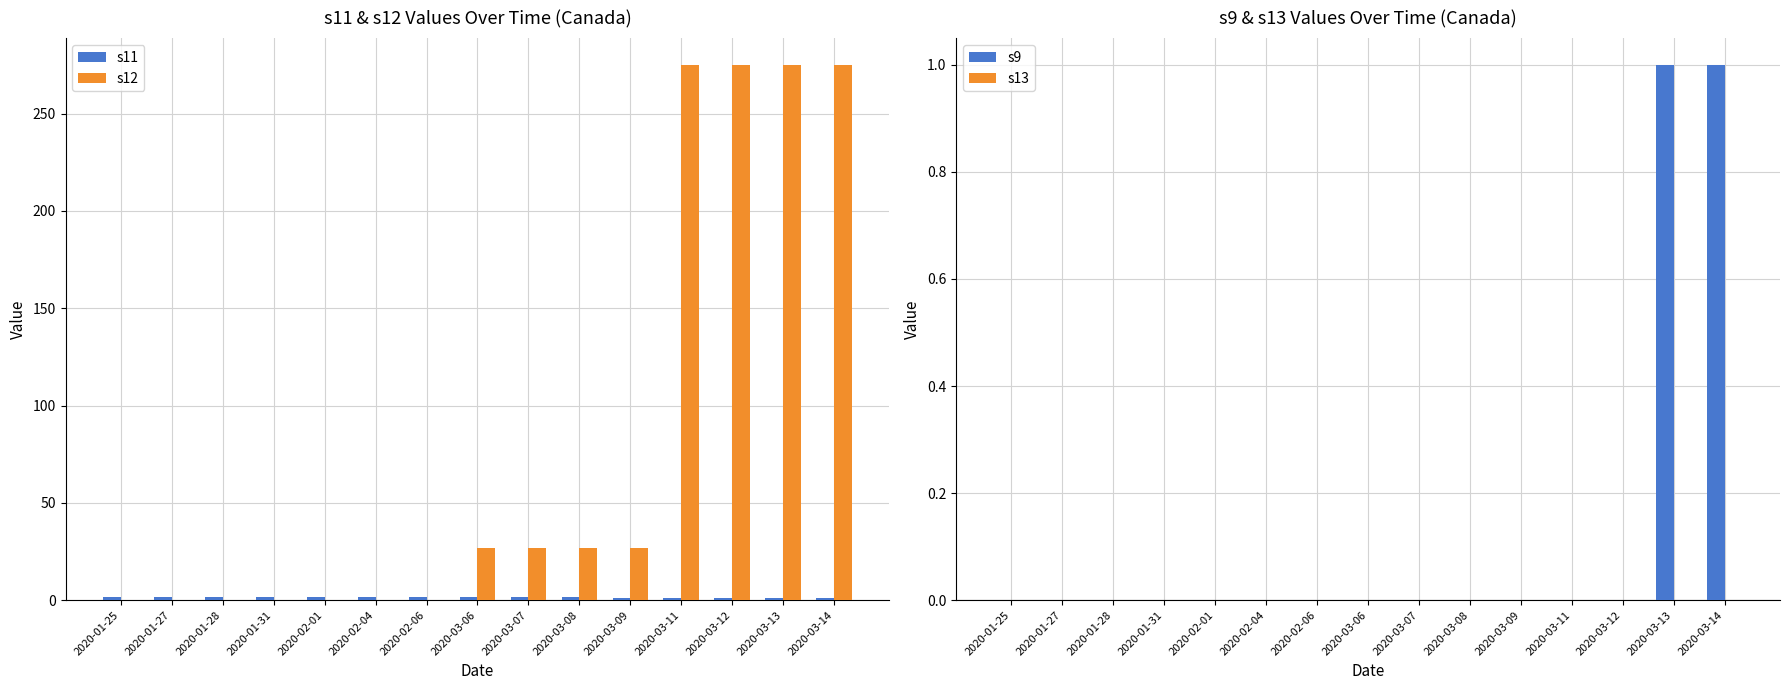

What is the greatest value displayed?

275.0